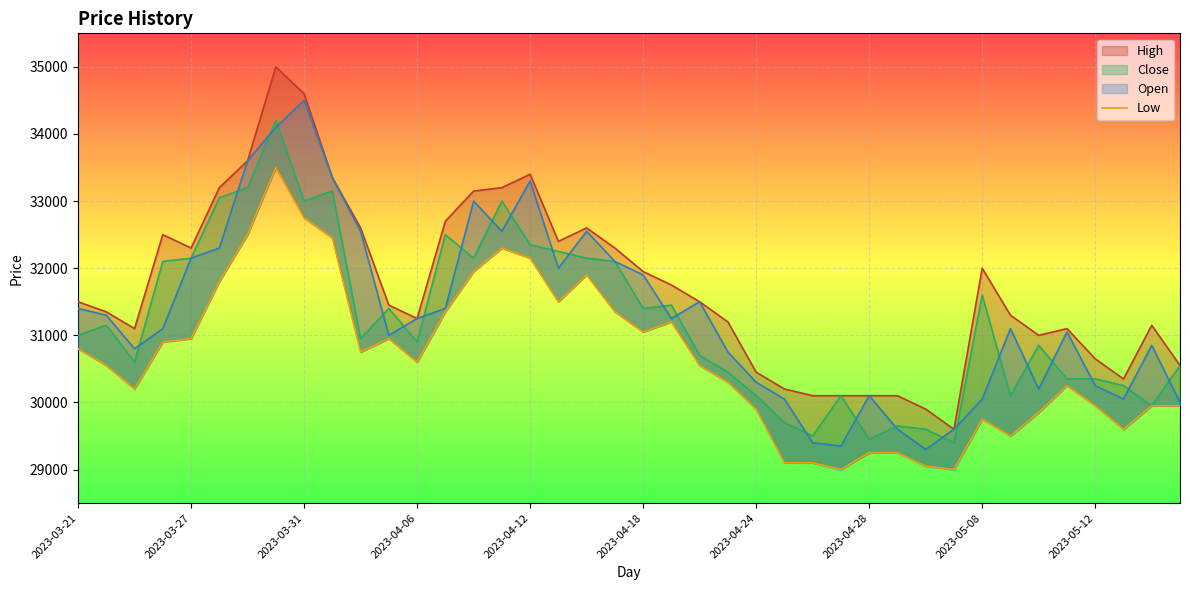

The chart shows a value of 29950 at 39. True or false?

True